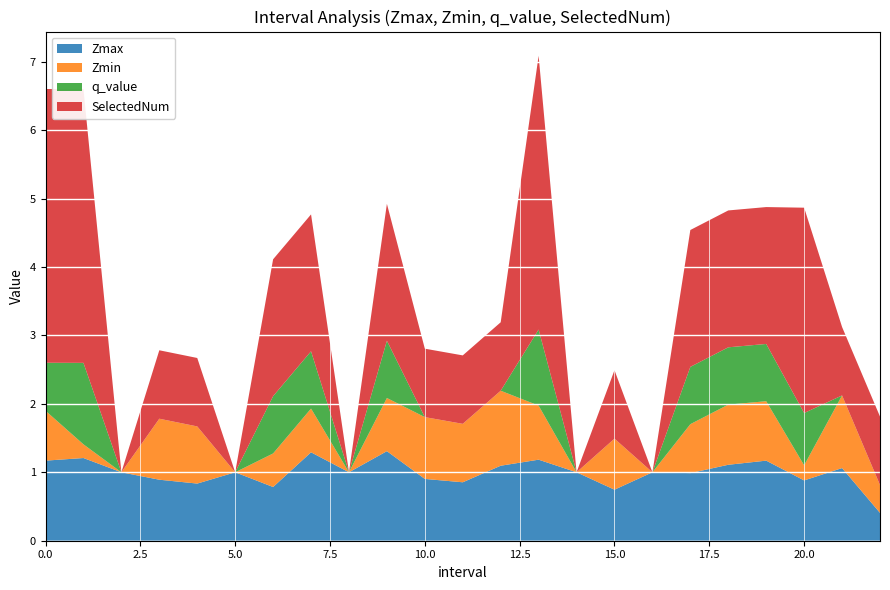

Reading left to right, transcribe all the data shown in this chart.

Zmax: 0.0=1.2	1.0=1.2	2.0=1.0	3.0=0.9	4.0=0.8	5.0=1.0	6.0=0.8	7.0=1.3	8.0=1.0	9.0=1.3	10.0=0.9	11.0=0.9	12.0=1.1	13.0=1.2	14.0=1.0	15.0=0.7	16.0=1.0	17.0=1.0	18.0=1.1	19.0=1.2	20.0=0.9	21.0=1.1	22.0=0.4
Zmin: 0.0=0.7	1.0=0.2	2.0=0.0	3.0=0.9	4.0=0.8	5.0=0.0	6.0=0.5	7.0=0.6	8.0=0.0	9.0=0.8	10.0=0.9	11.0=0.9	12.0=1.1	13.0=0.8	14.0=0.0	15.0=0.7	16.0=0.0	17.0=0.7	18.0=0.9	19.0=0.9	20.0=0.2	21.0=1.1	22.0=0.4
q_value: 0.0=0.7	1.0=1.2	2.0=0.0	3.0=0.0	4.0=0.0	5.0=0.0	6.0=0.8	7.0=0.8	8.0=0.0	9.0=0.8	10.0=0.0	11.0=0.0	12.0=0.0	13.0=1.1	14.0=0.0	15.0=0.0	16.0=0.0	17.0=0.8	18.0=0.8	19.0=0.8	20.0=0.8	21.0=0.0	22.0=0.0
SelectedNum: 0.0=4.0	1.0=4.0	2.0=0.0	3.0=1.0	4.0=1.0	5.0=0.0	6.0=2.0	7.0=2.0	8.0=0.0	9.0=2.0	10.0=1.0	11.0=1.0	12.0=1.0	13.0=4.0	14.0=0.0	15.0=1.0	16.0=0.0	17.0=2.0	18.0=2.0	19.0=2.0	20.0=3.0	21.0=1.0	22.0=1.0